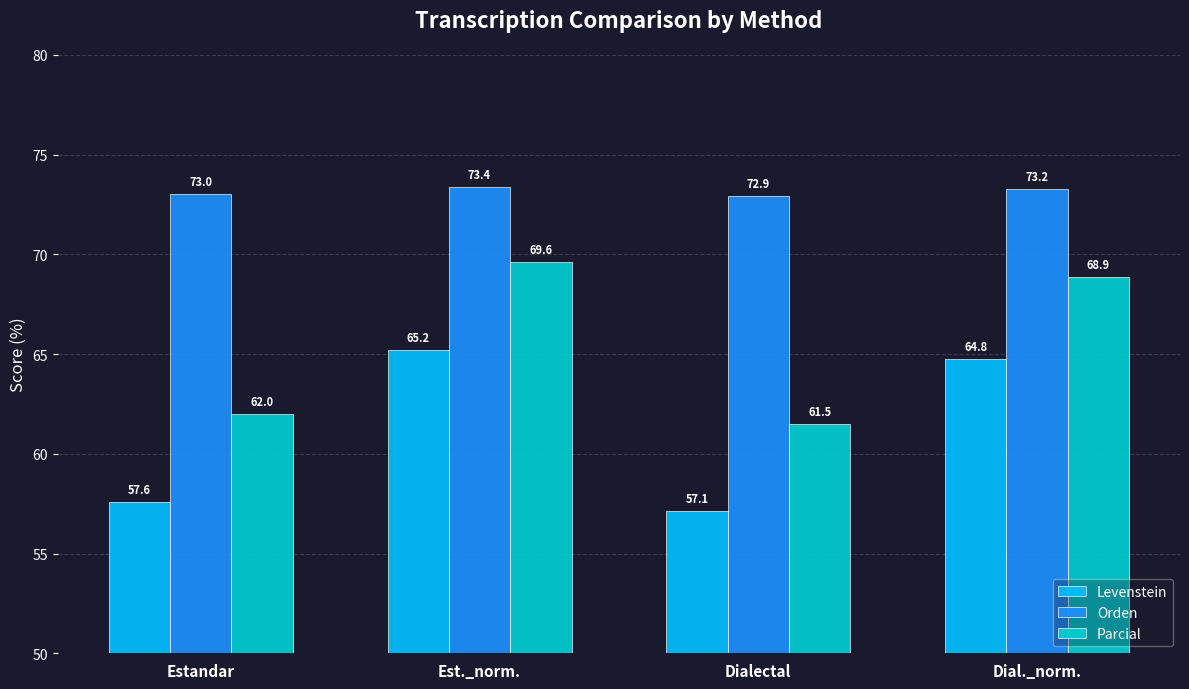

True or false: Orden has a value of 48.7 at Dial._norm..

False